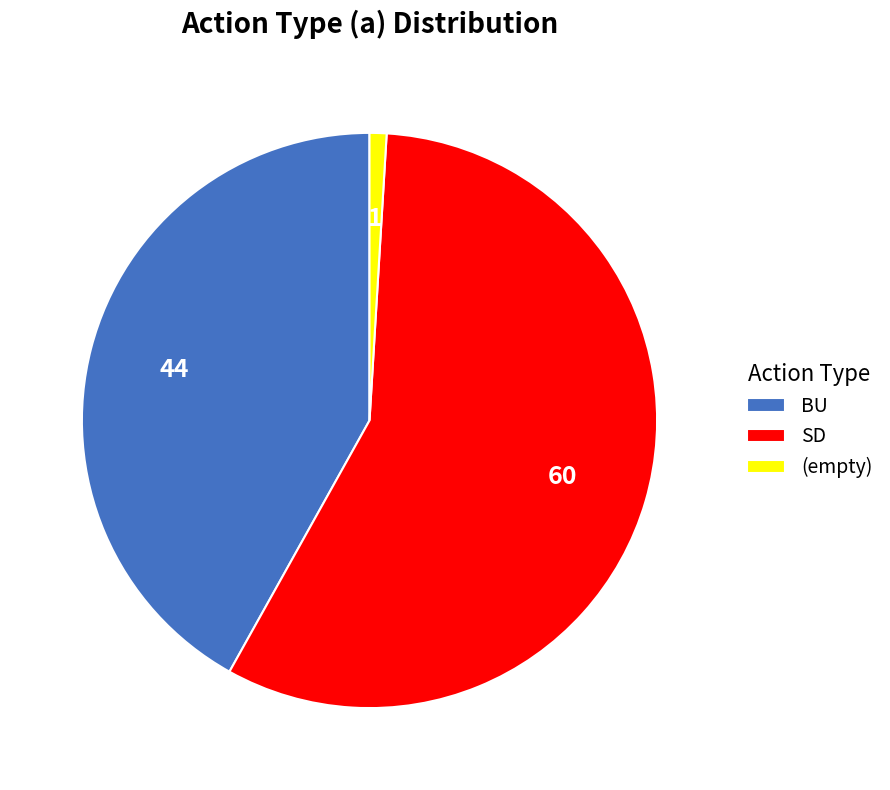

Which category has the biggest portion of the pie?

SD